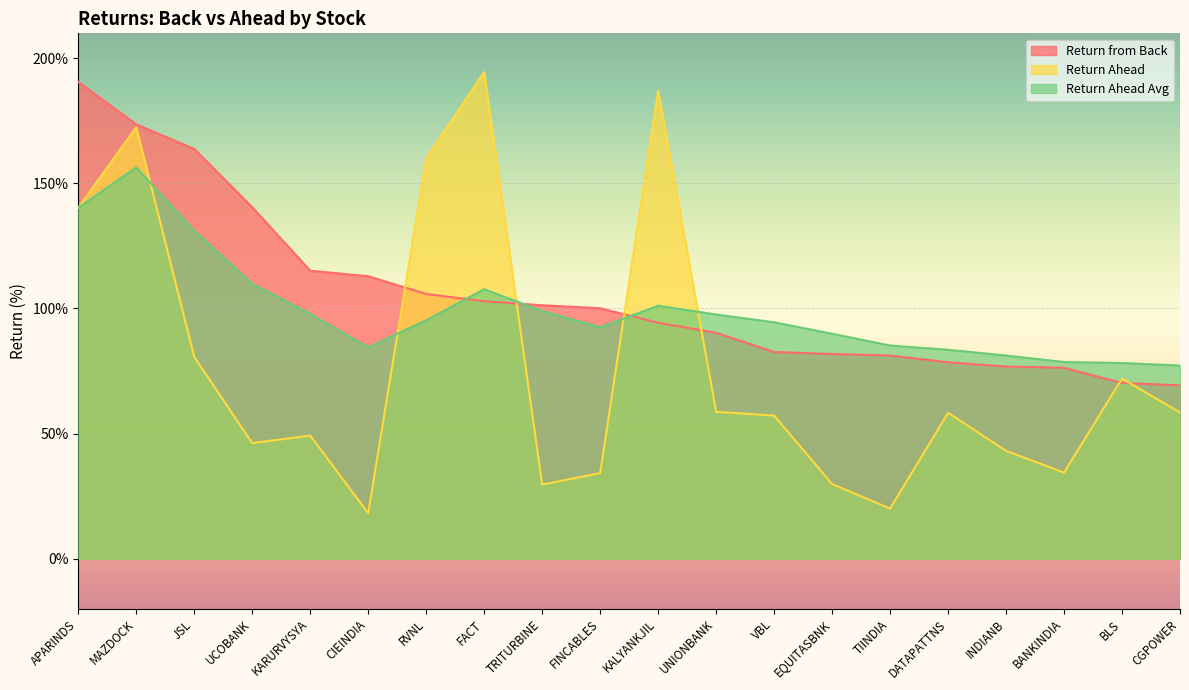

Does the chart display data point markers on the line(s)?

No